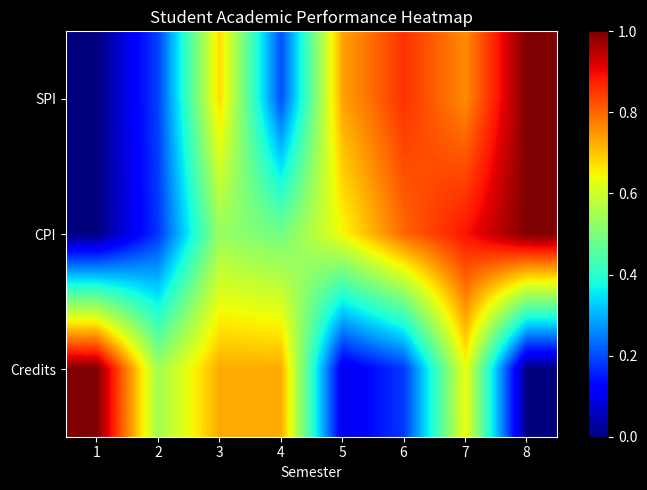

At which category is the sum across all series the highest?

7